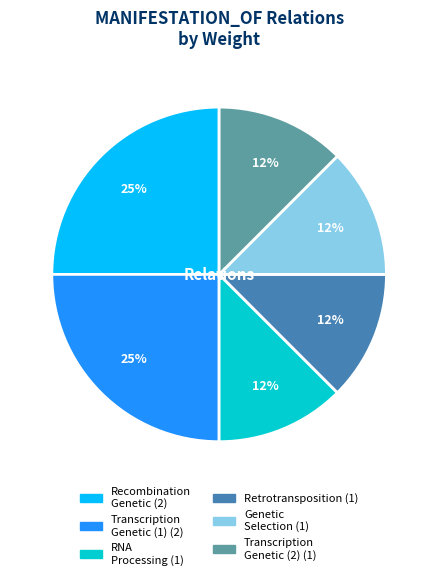

Is there a majority slice in this chart?

No